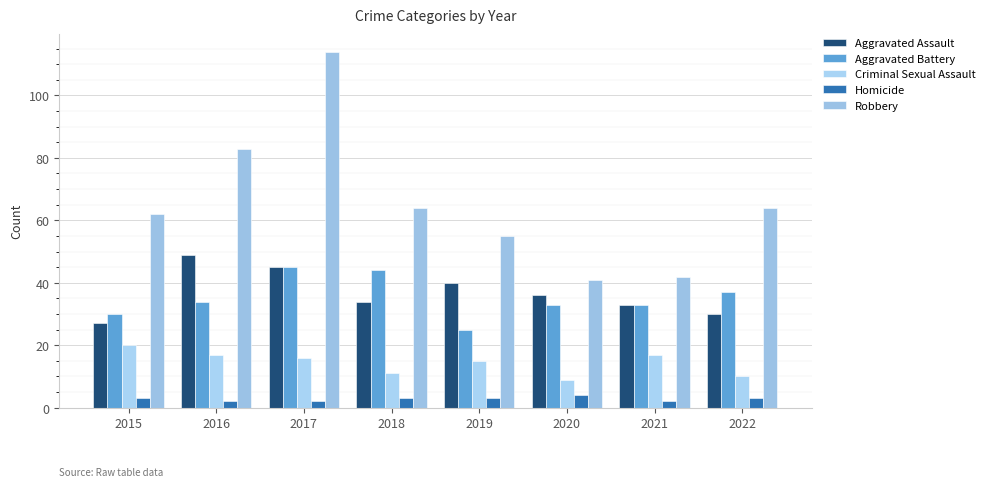

Which series has the widest spread of values?

Robbery